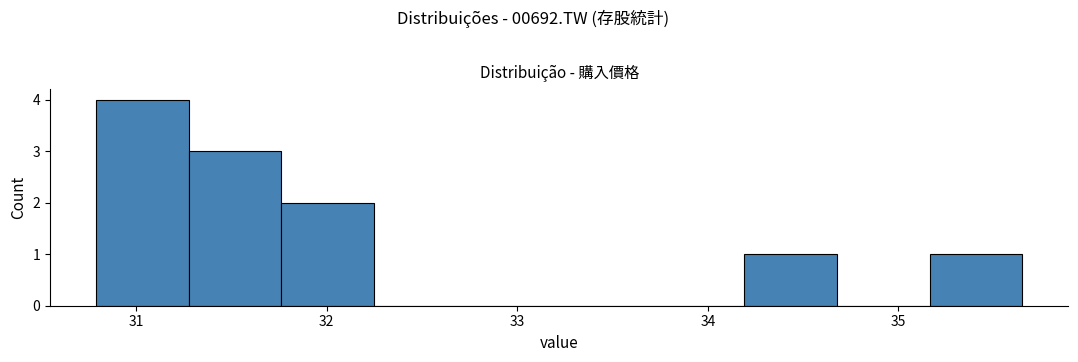

How tall is the bar that spans 34.2 to 34.7 on the x-axis? Neither the bar edges nor the heights are printed on the chart, so give them approximately, as read against the axes.

1